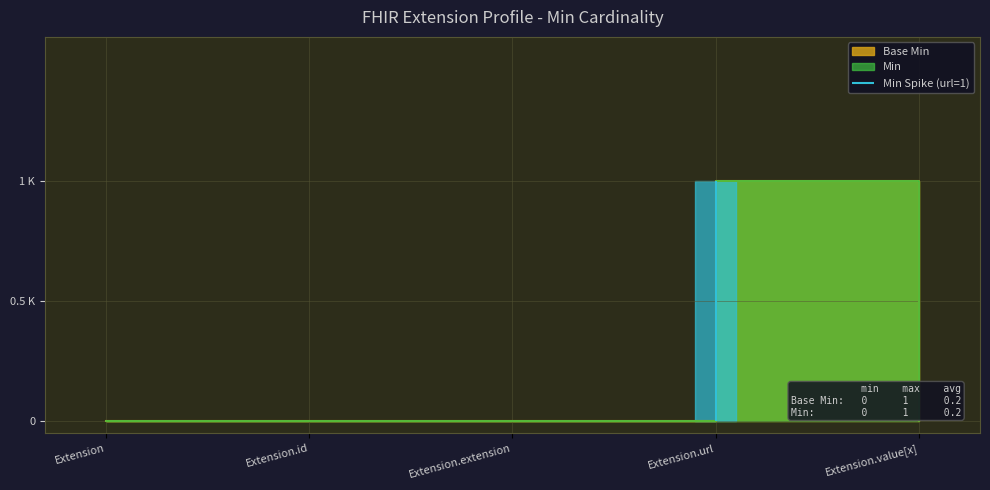

At how many categories does at least one series exceed 0?

1